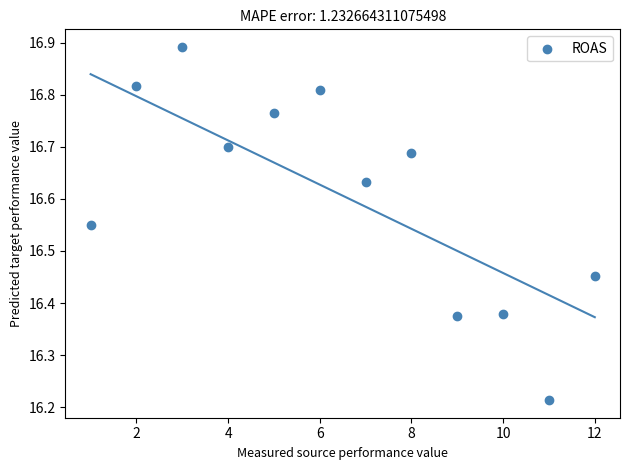

What is the range of Y values (max minus min)?

0.7